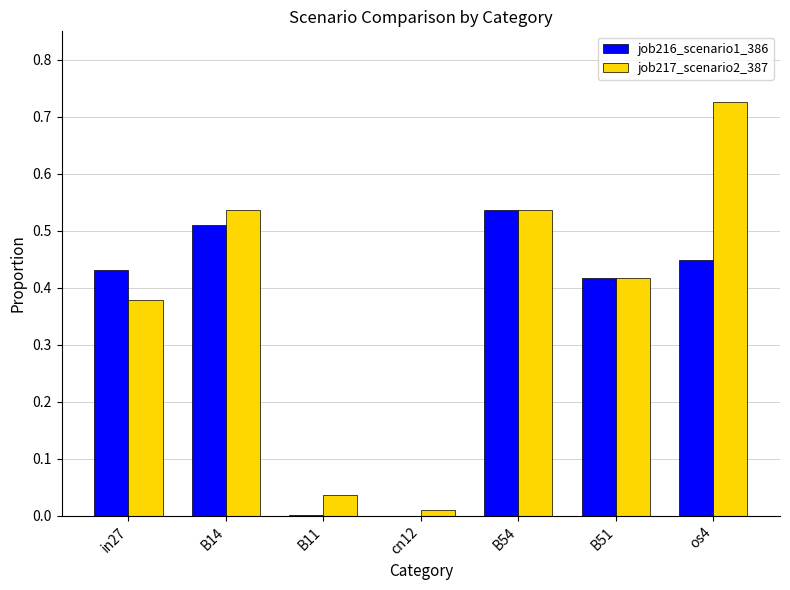

Which series changed the most between B14 and B51?

job217_scenario2_387